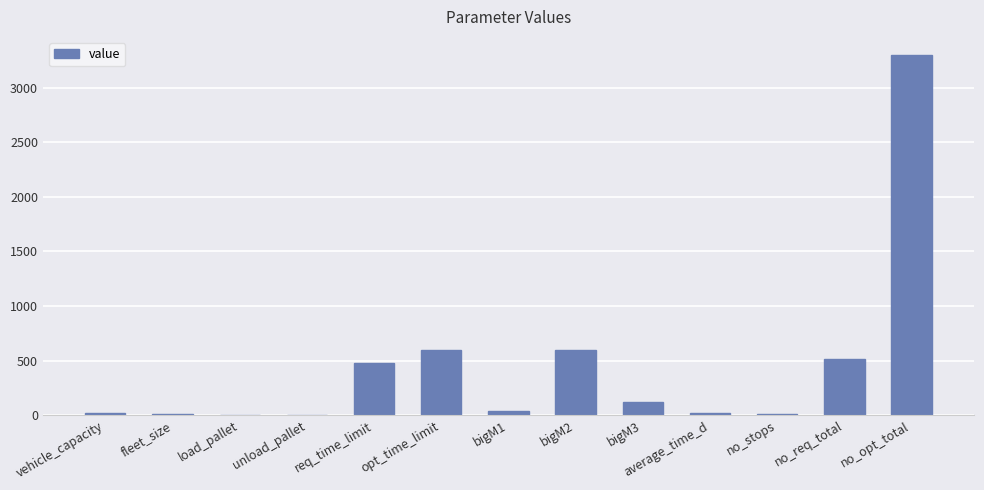

True or false: the data shows 517.0 at no_req_total.

True